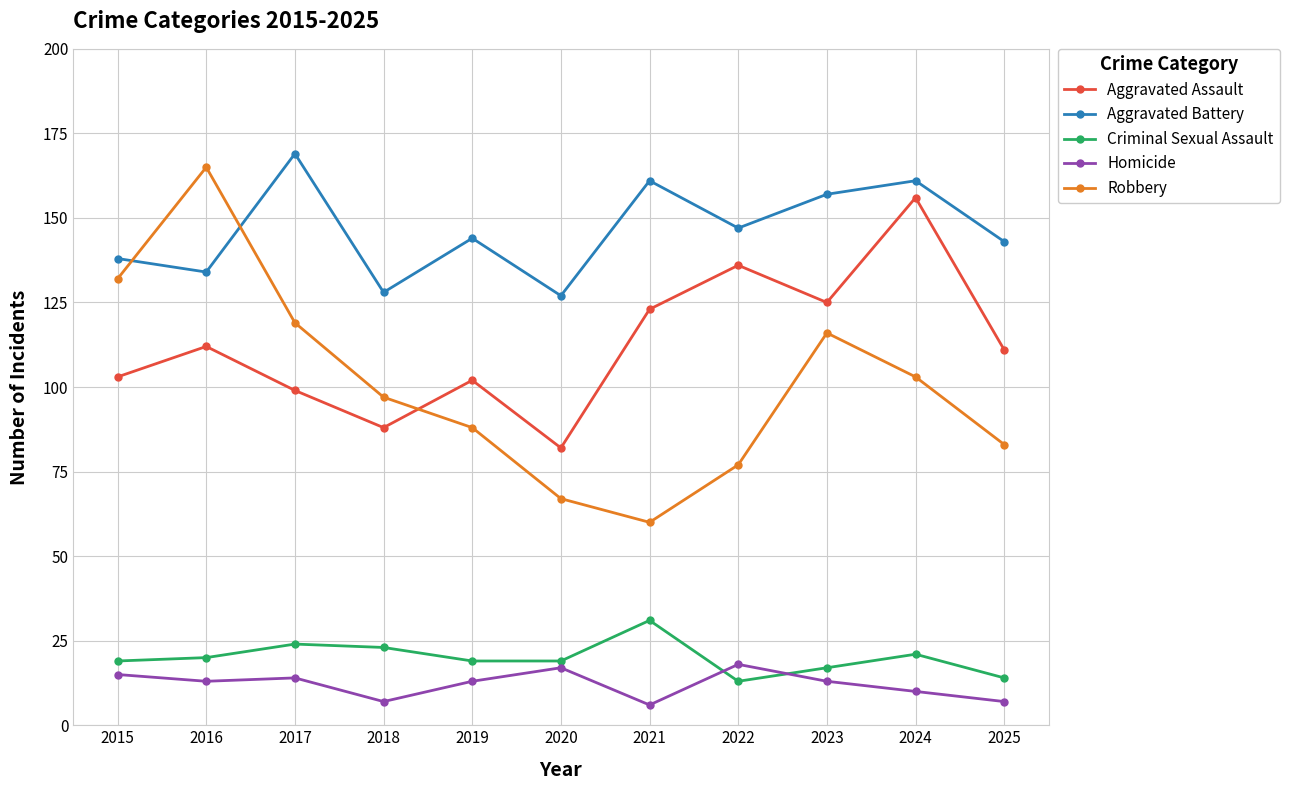

What is the value of the Aggravated Assault point at the 10th from the left?

156